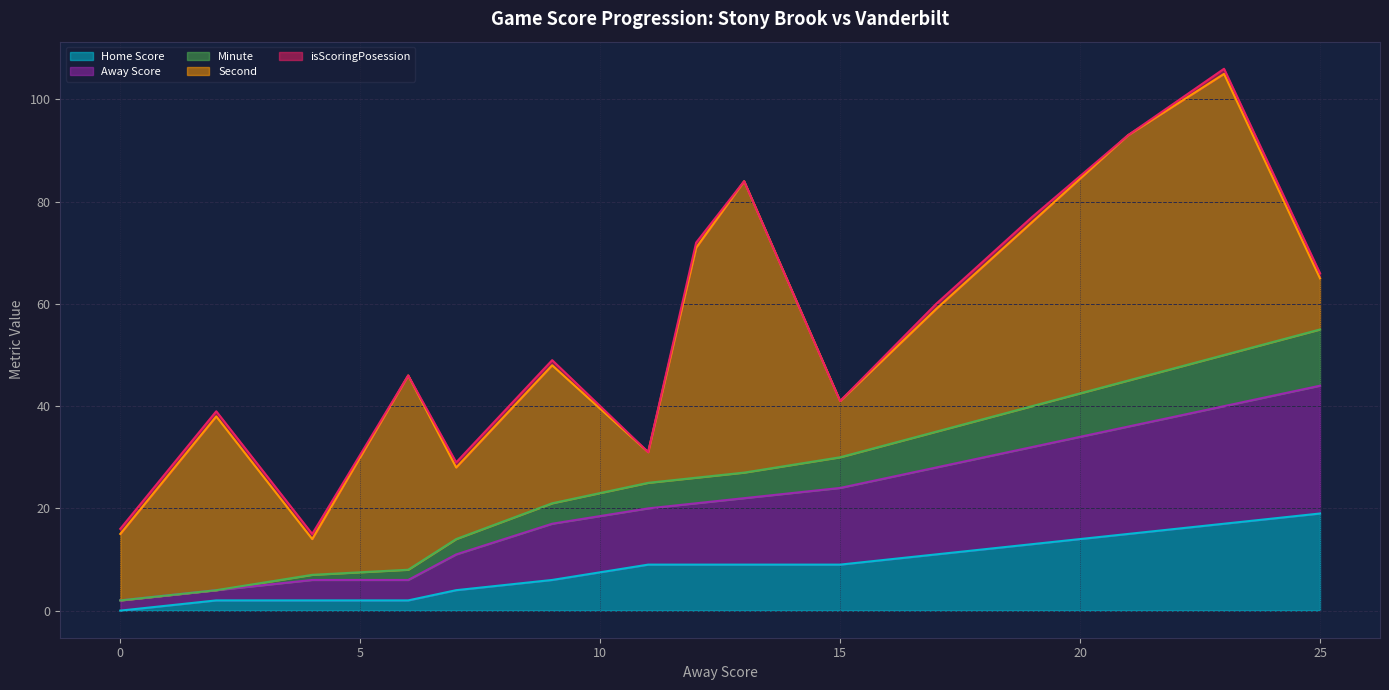

What is the maximum value for Home Score?

19